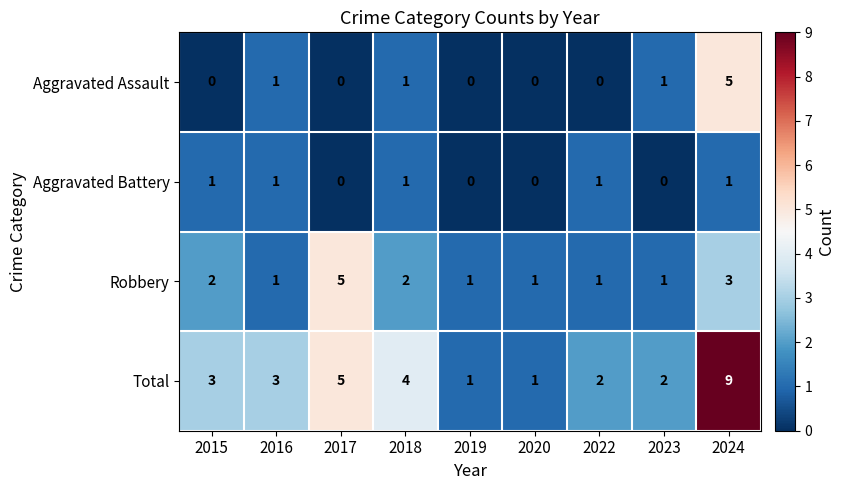

Is it true that Total equals 3 at 2015?

True